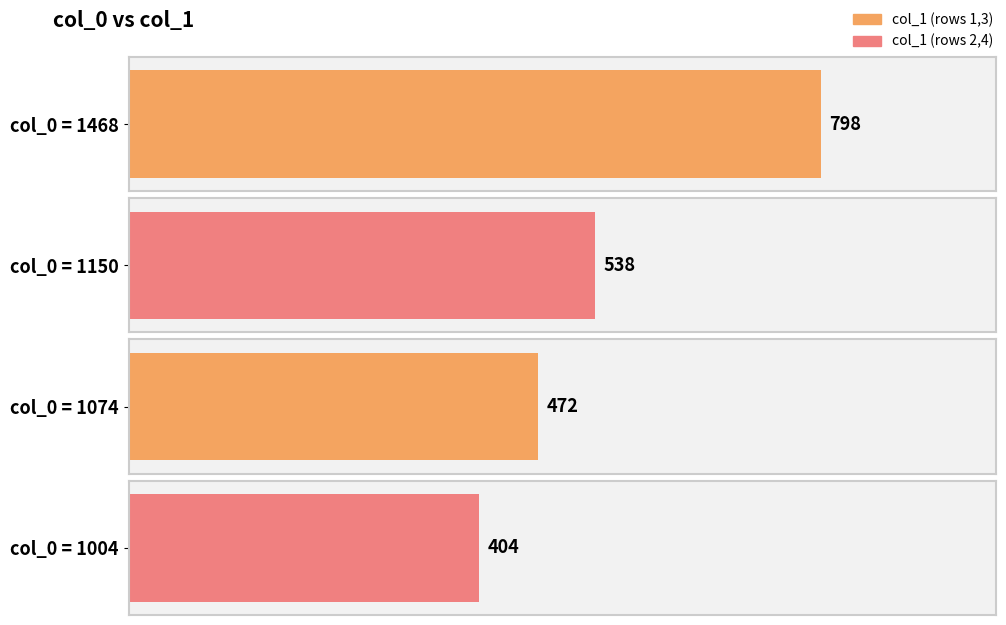

What is the sum of the values at 1004 and 1074?

876